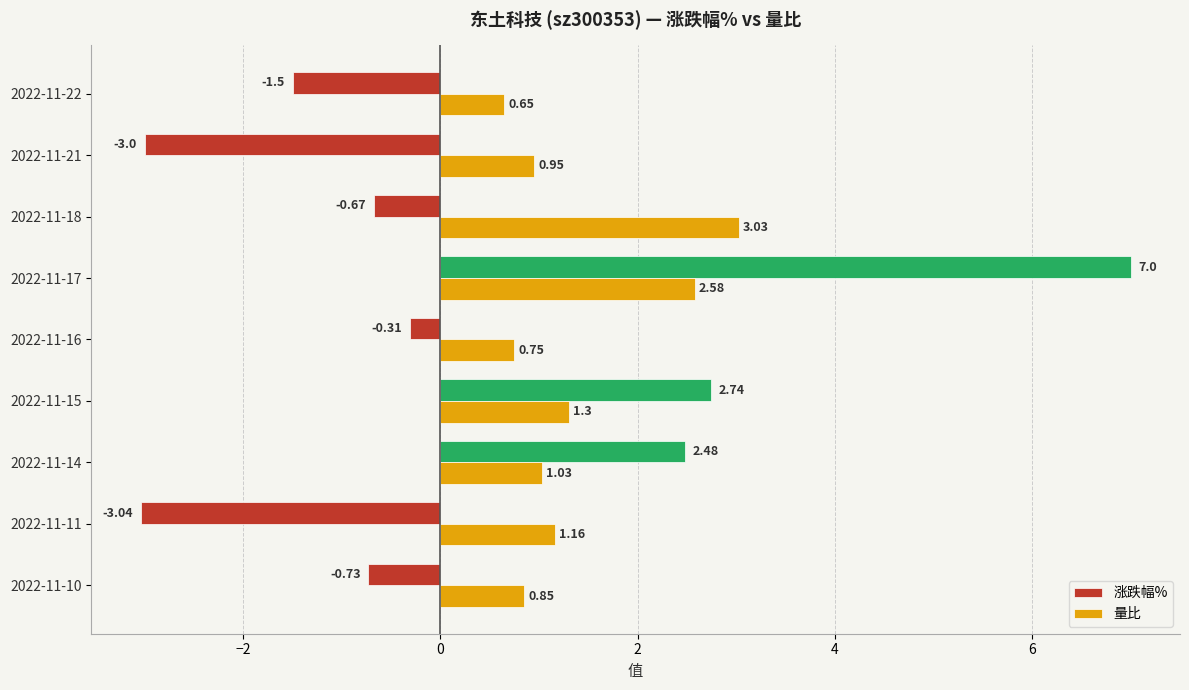

At which label is 涨跌幅% closest to 1?

2022-11-16